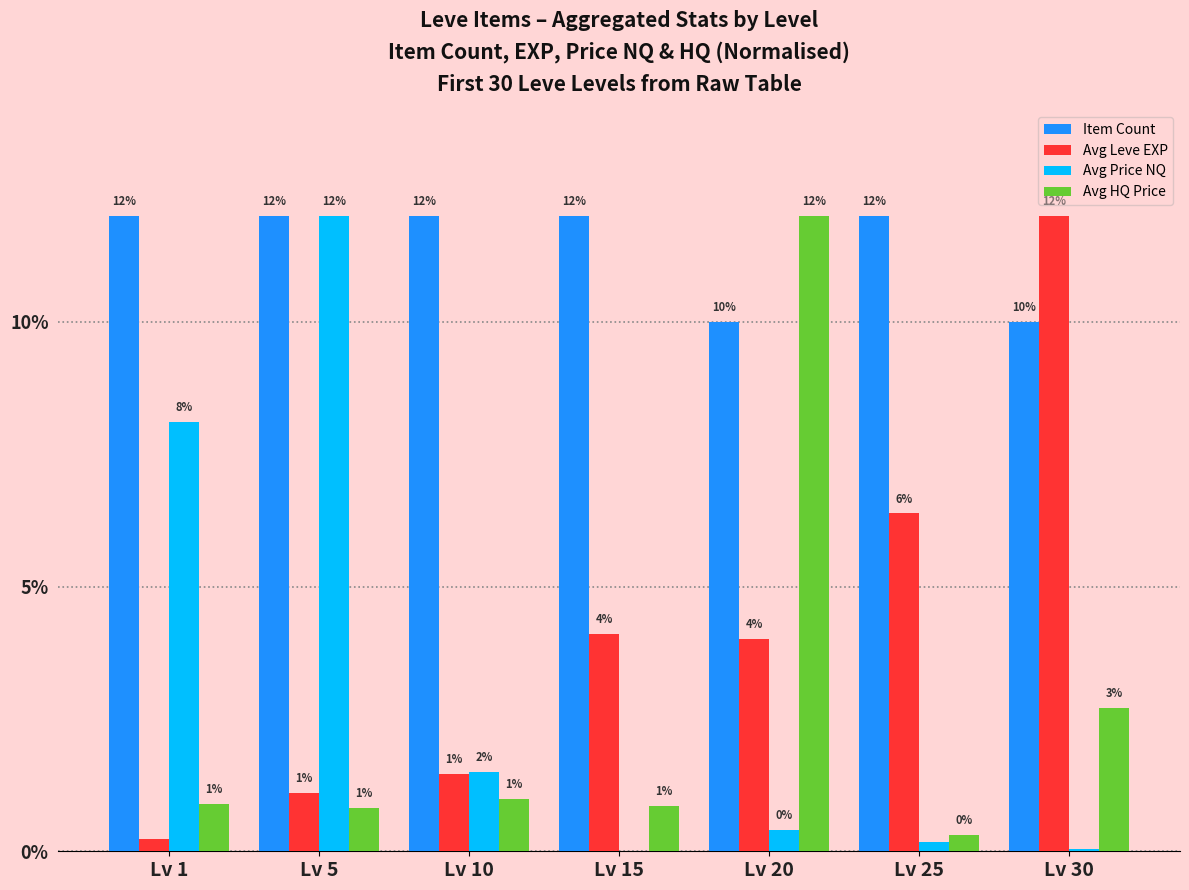

What is the greatest value displayed?

12.0